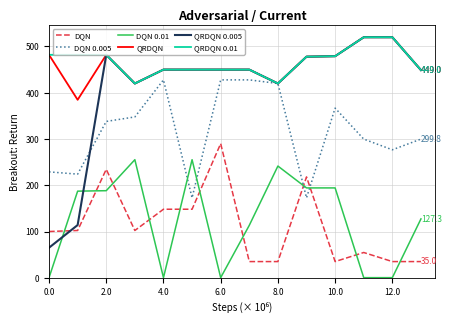

Is this an area chart (filled region under the line)?

No